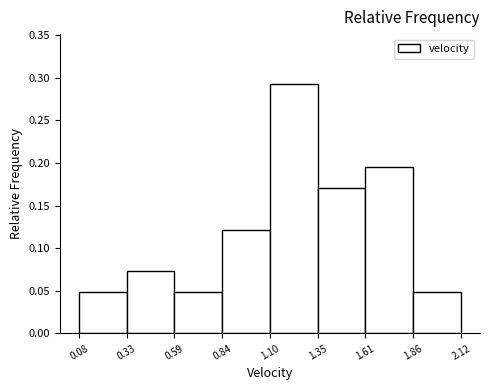

Which range on the x-axis has the tallest bar?

1.10 to 1.35